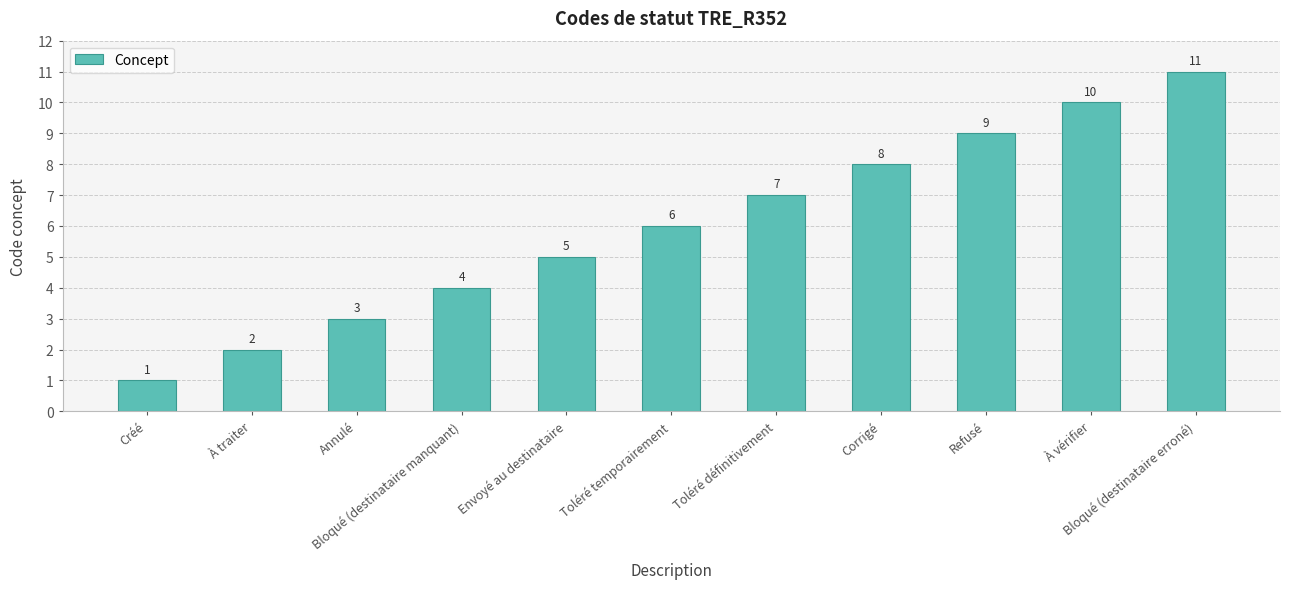

Count the number of categories in the chart.

11